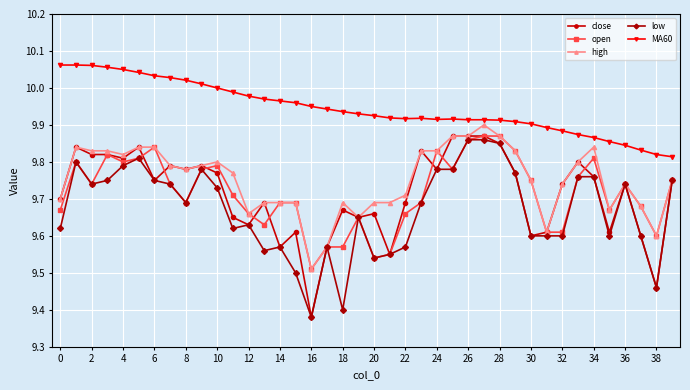

Which series has the largest total across all categories?

MA60